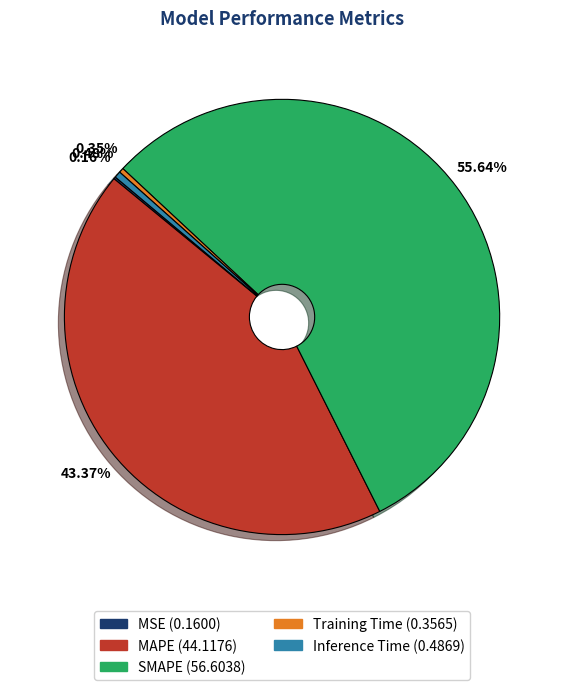

What percentage is NOT represented by Inference Time?

99.5%